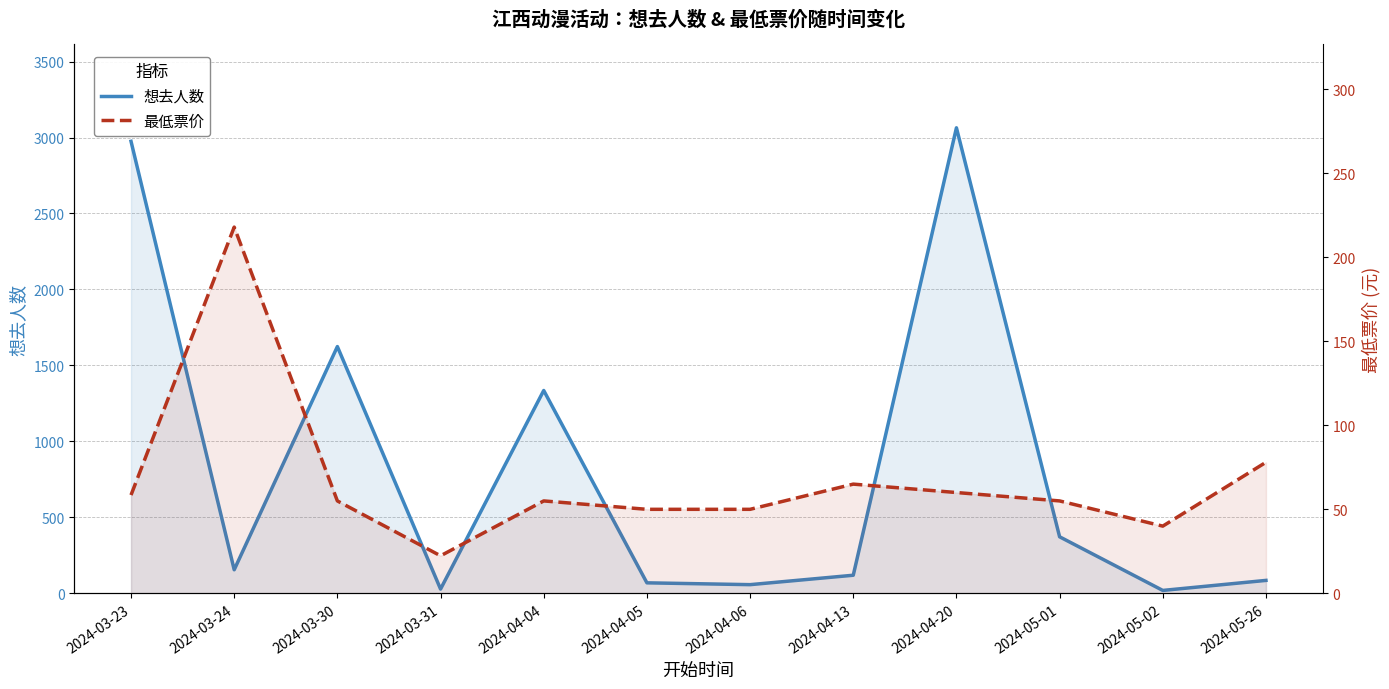

List the labels in order of 最低票价 value, largest first.

2024-03-24, 2024-05-26, 2024-04-13, 2024-04-20, 2024-03-23, 2024-03-30, 2024-04-04, 2024-05-01, 2024-04-05, 2024-04-06, 2024-05-02, 2024-03-31